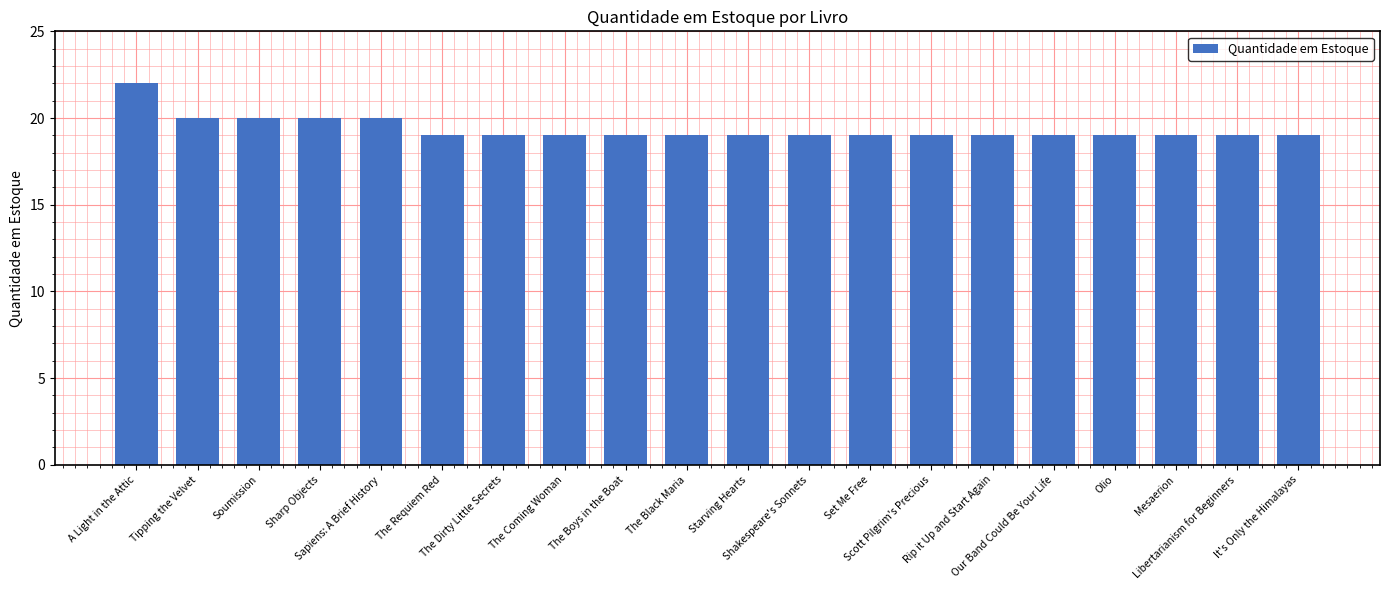

What is the value of the 8th bar from the left?

19